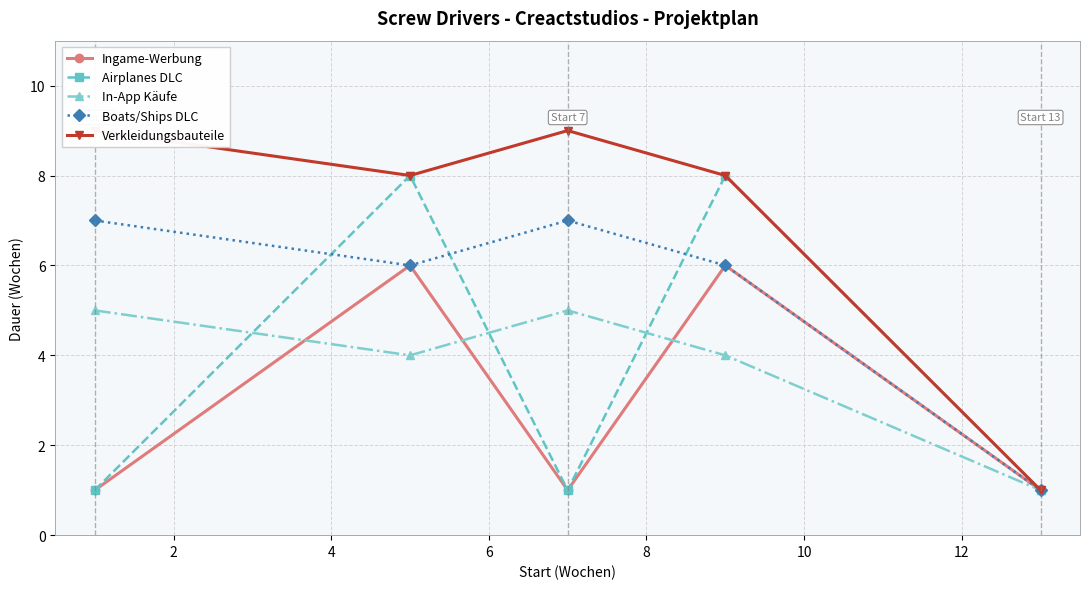

What is the value of the In-App Käufe point at the 2nd from the left?

4